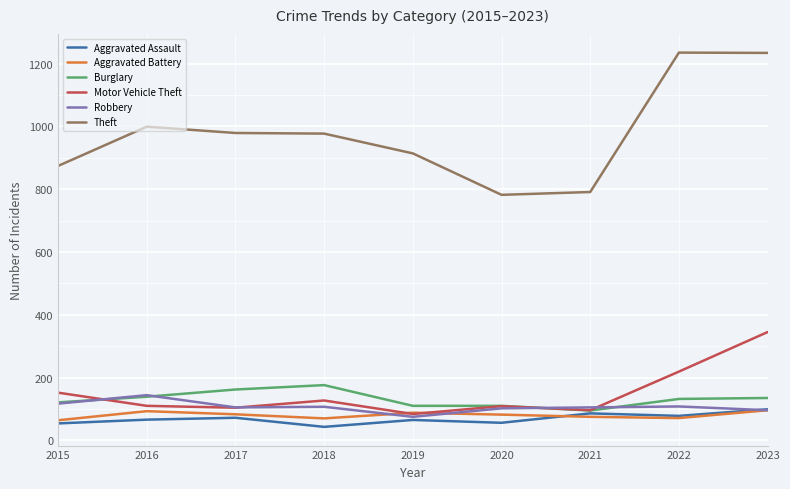

What is the average value of the Motor Vehicle Theft series?

150